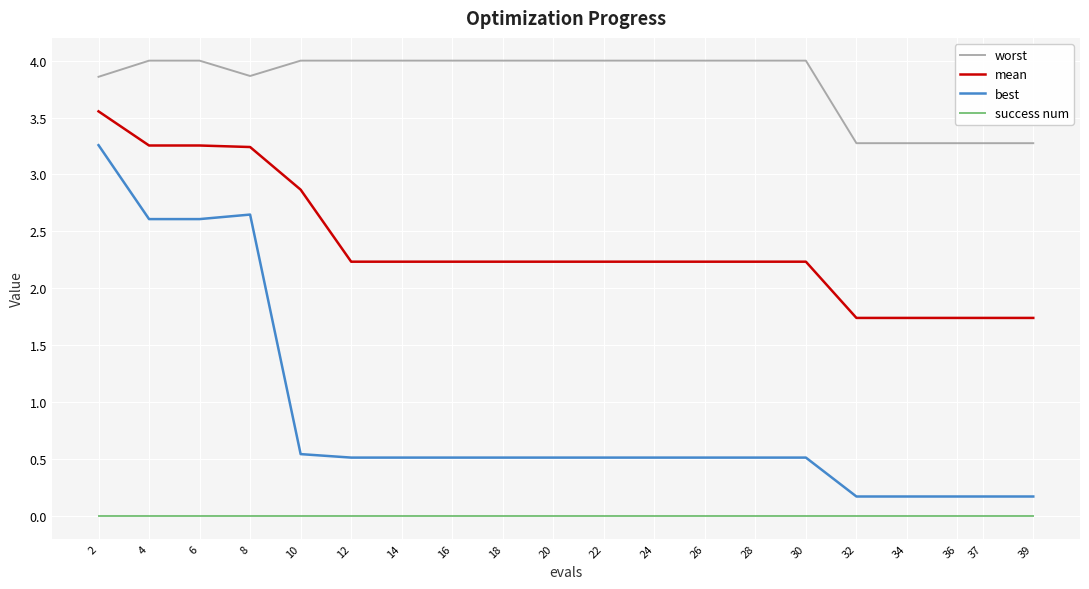

What are all the series names shown in the legend?

worst, mean, best, success num